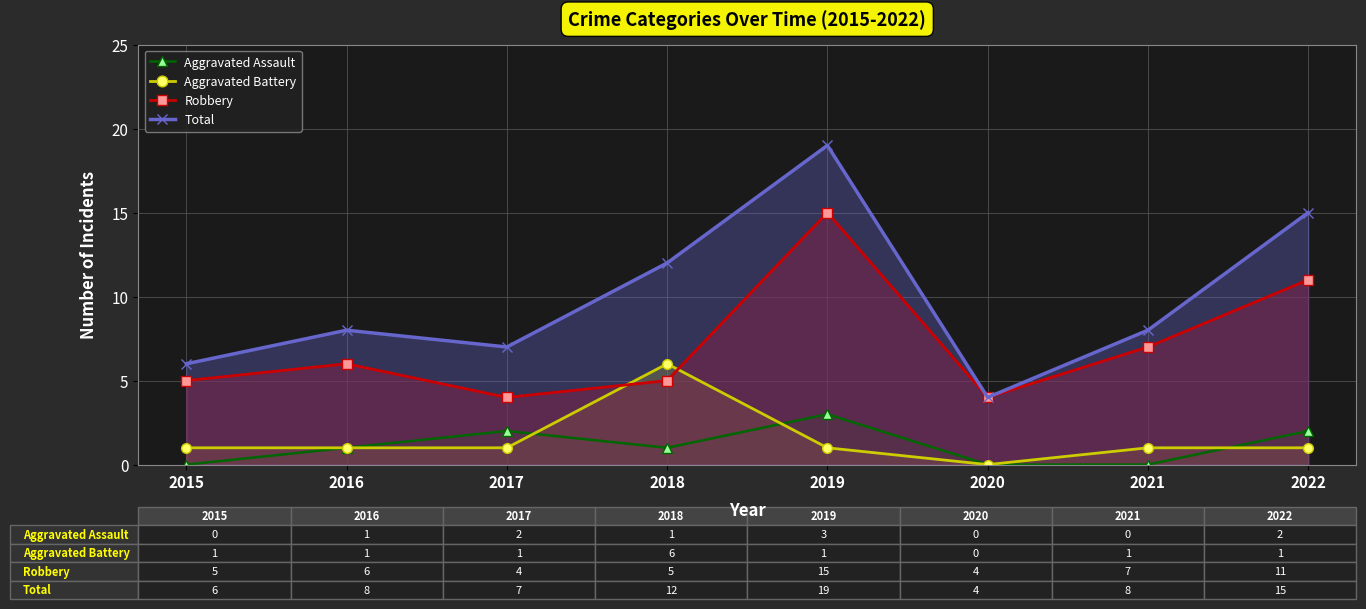

List the series in order of their peak value, lowest first.

Aggravated Assault, Aggravated Battery, Robbery, Total